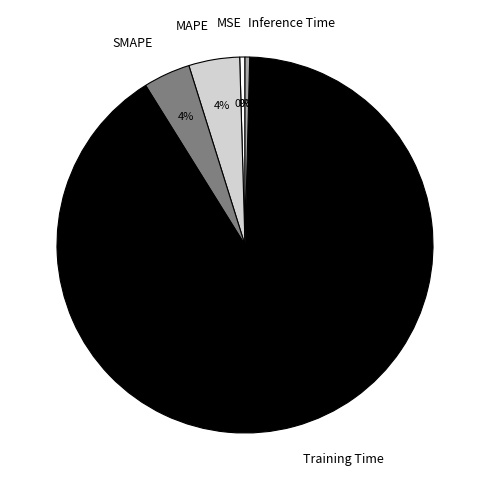

To the nearest percent, what is the combined percentage of SMAPE and MSE?

4%